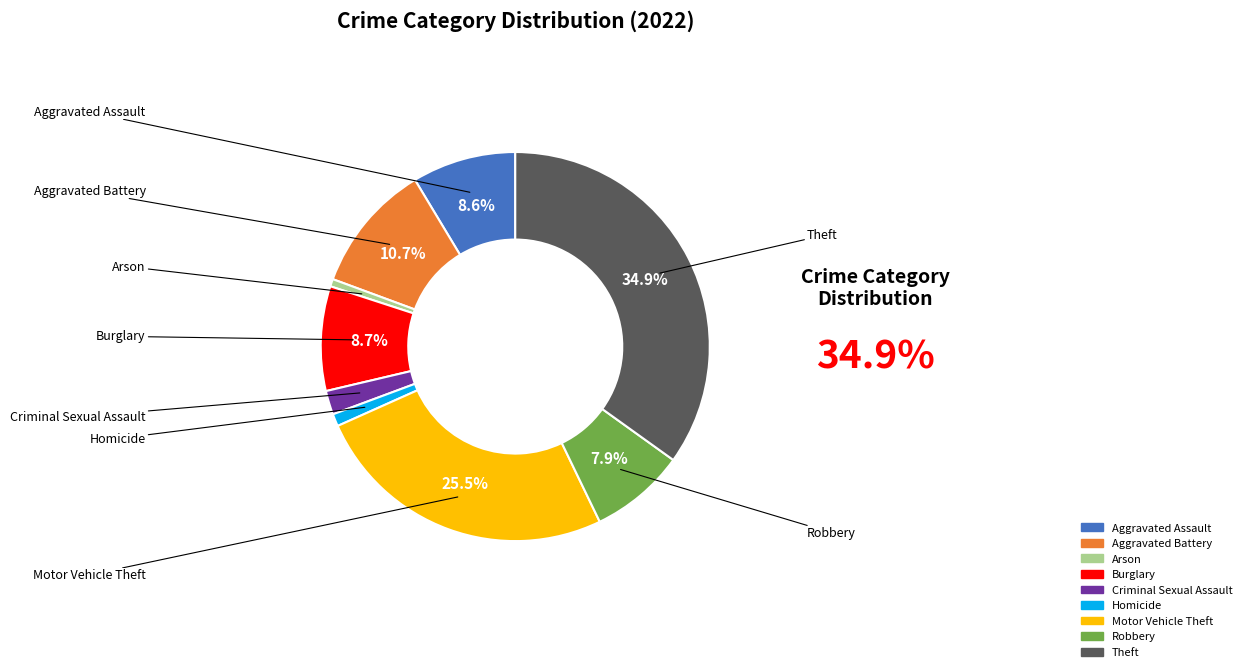

Approximately how many times larger is the value at Arson compared to Homicide?

0.6